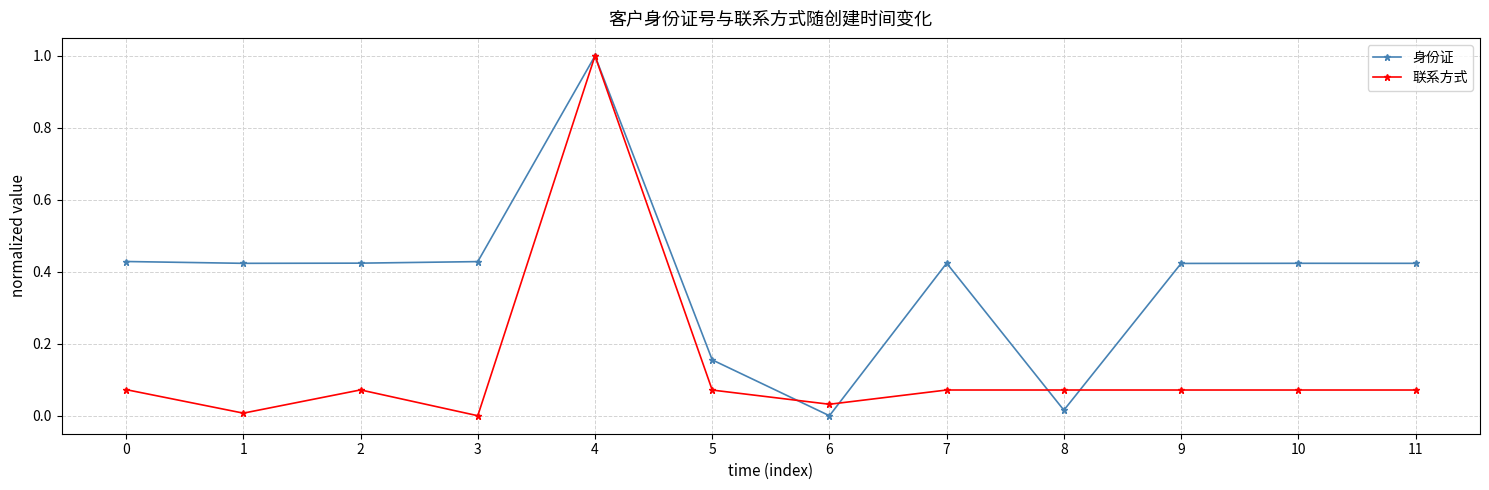

How many series are shown in this chart?

2